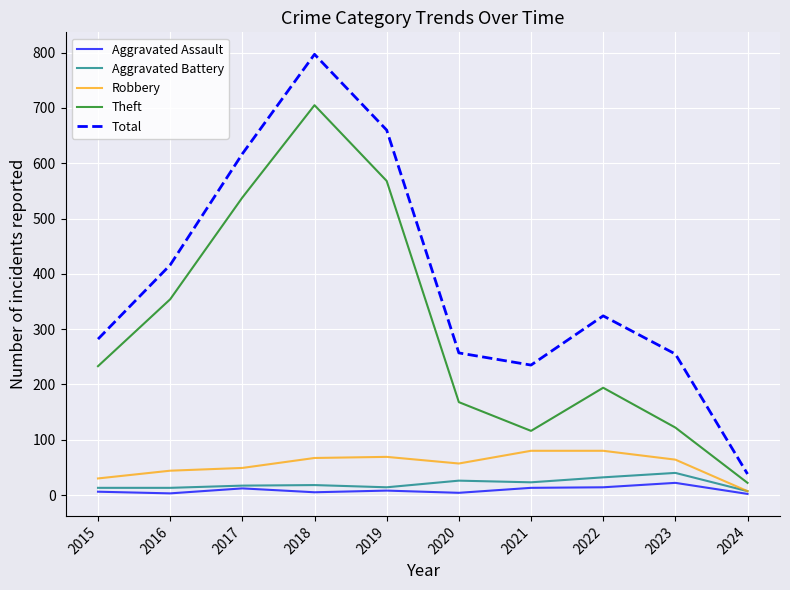

The value of Aggravated Battery at 2016 is 13. True or false?

True